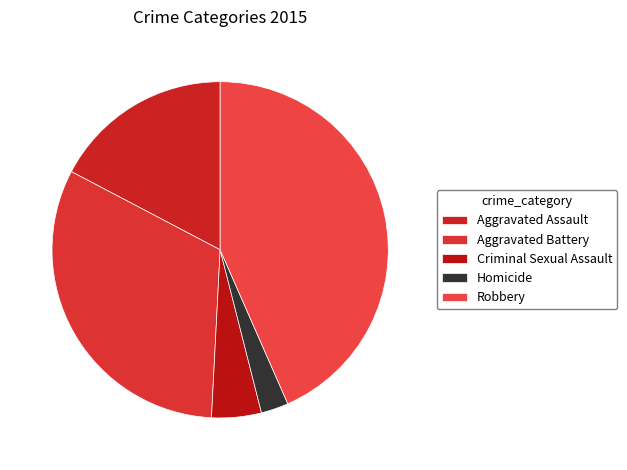

What percentage is NOT represented by Aggravated Assault?

82.7%